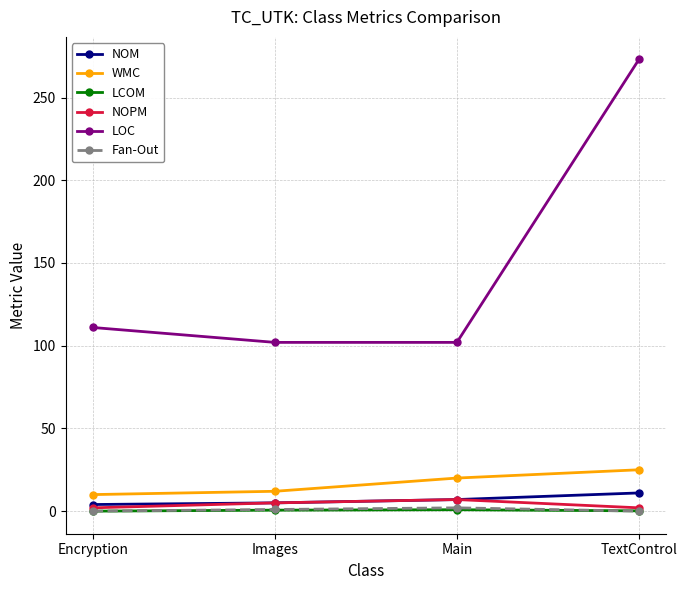

True or false: Fan-Out and NOM cross at least once.

False